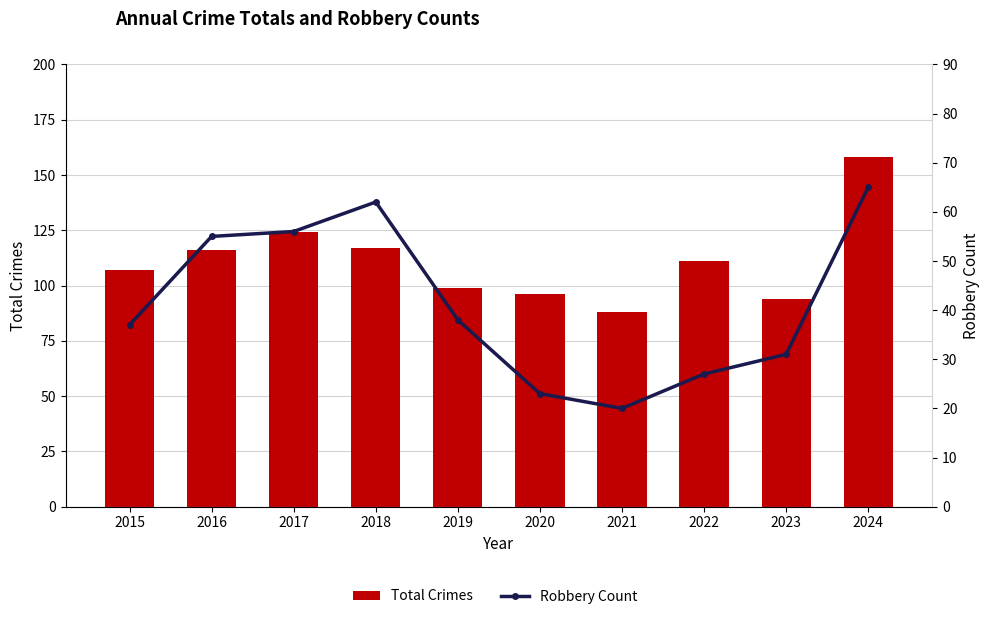

How many data points in Total Crimes are above 111?

4